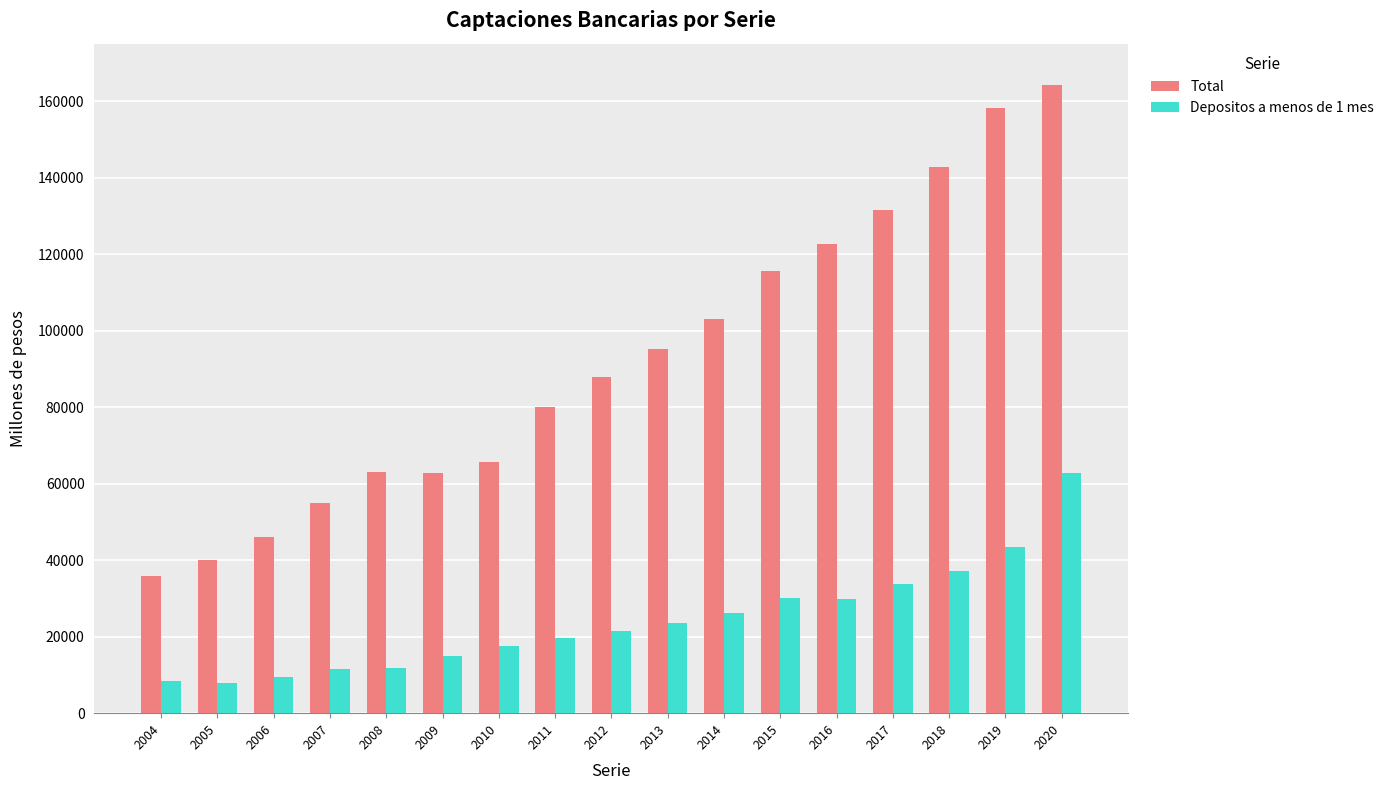

What is the sum of the Depositos a menos de 1 mes values at 2008 and 2014?

38060